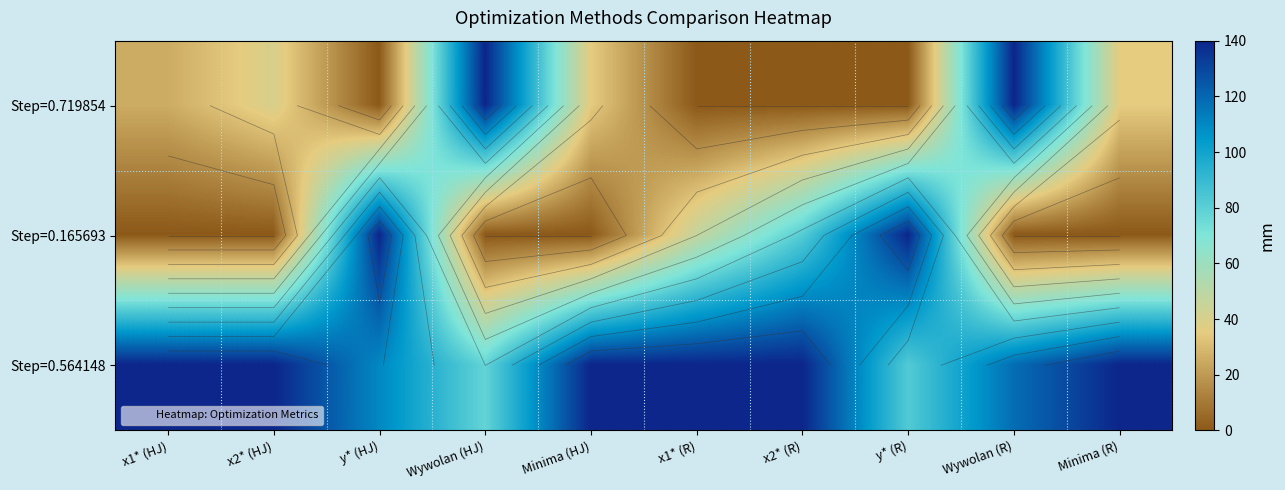

What is the difference between the highest and lowest values at Minima (HJ)?

140.0